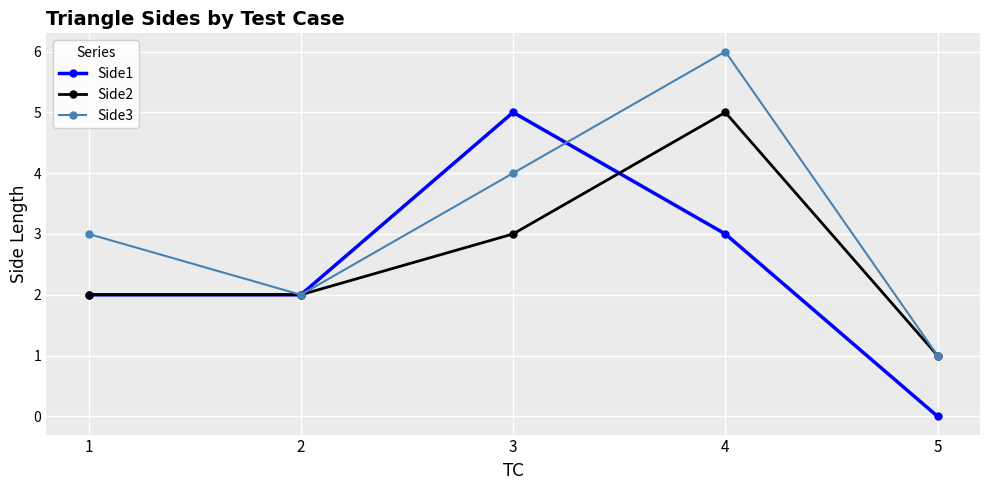

How many lines are shown in the chart?

3